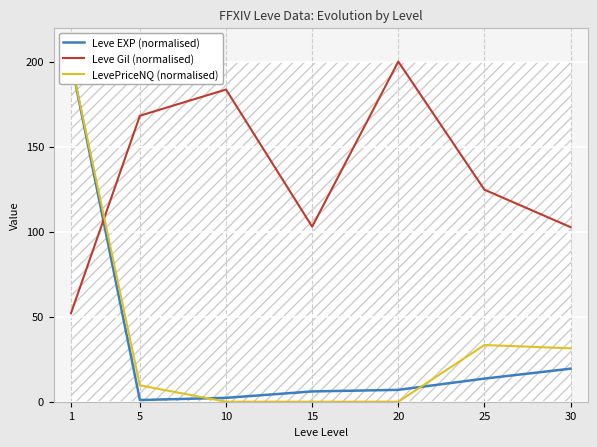

Which series has the widest spread of values?

LevePriceNQ (normalised)